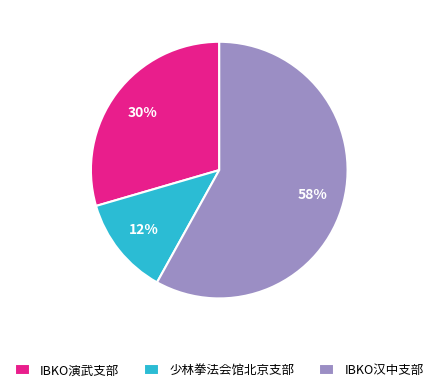

Between IBKO演武支部 and IBKO汉中支部, which is larger?

IBKO汉中支部